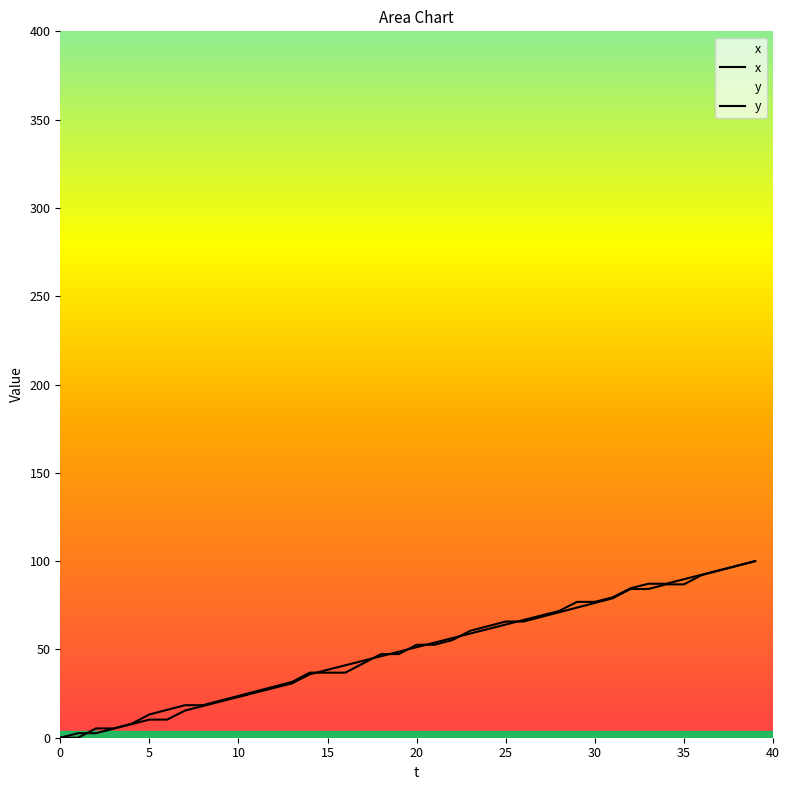

What value does the x series have at 26?

66.7